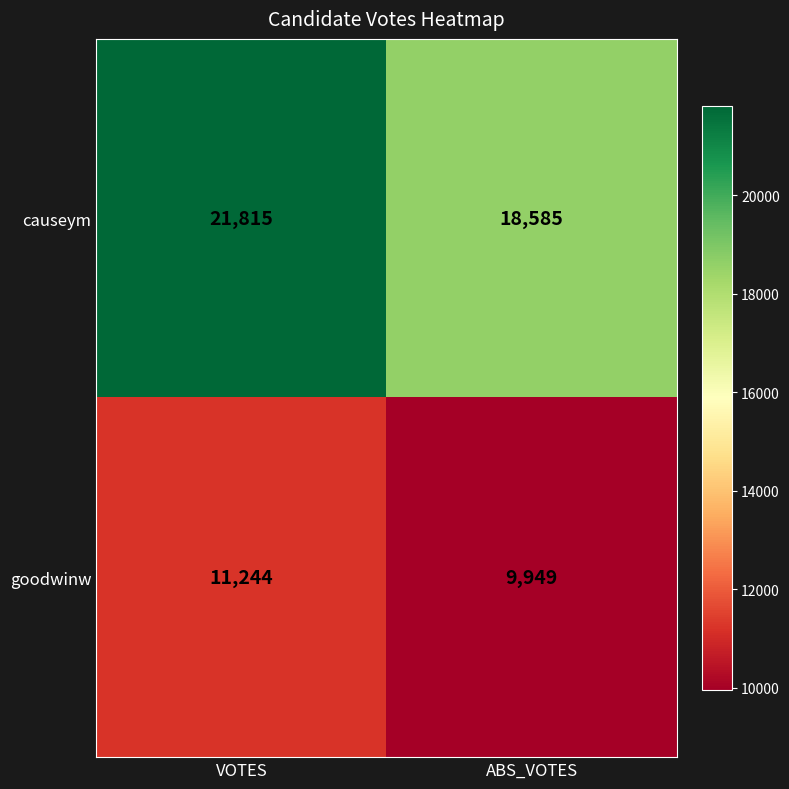

What is the average value of the causeym series?

20200